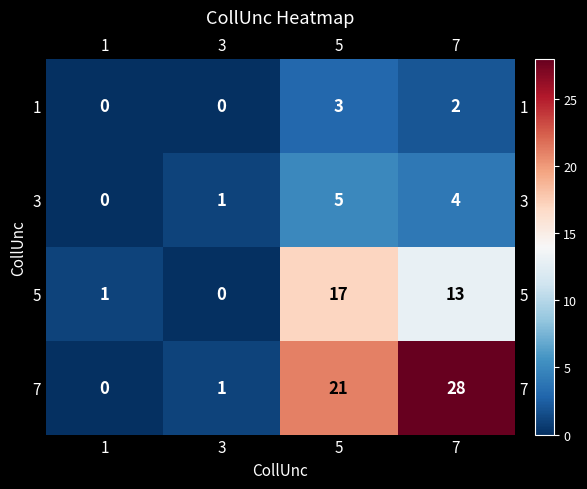

Between 3 and 7, which series saw the biggest shift?

7